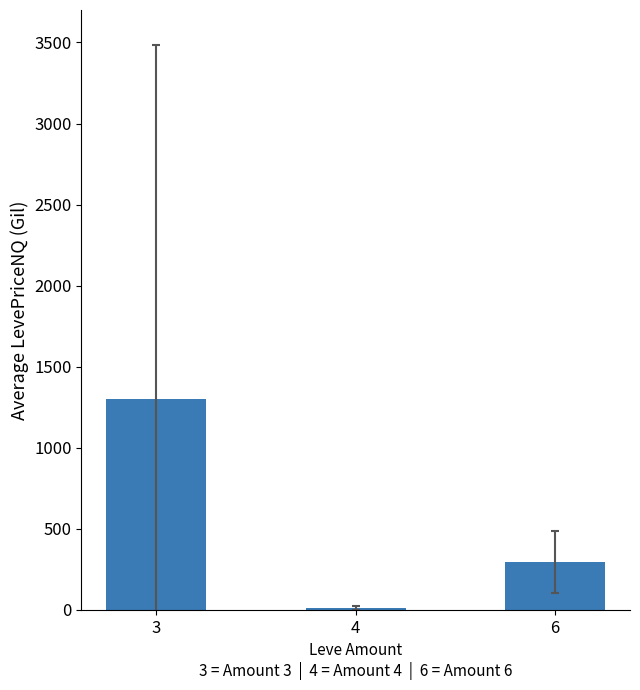

Between 3 and 6, which is larger?

3